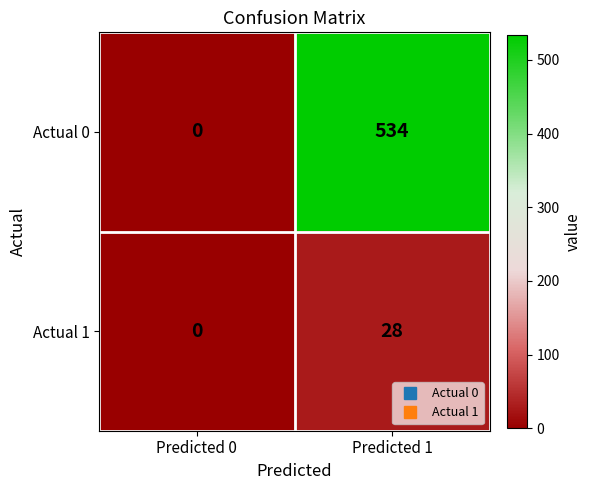

List the series in order of their overall mean, lowest first.

Actual 1, Actual 0